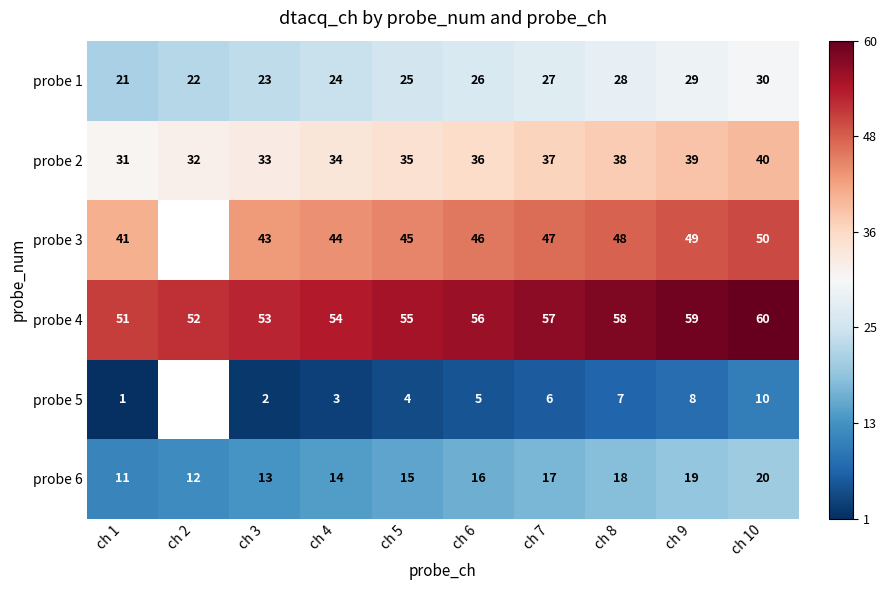

At how many categories does at least one series exceed 0?

10